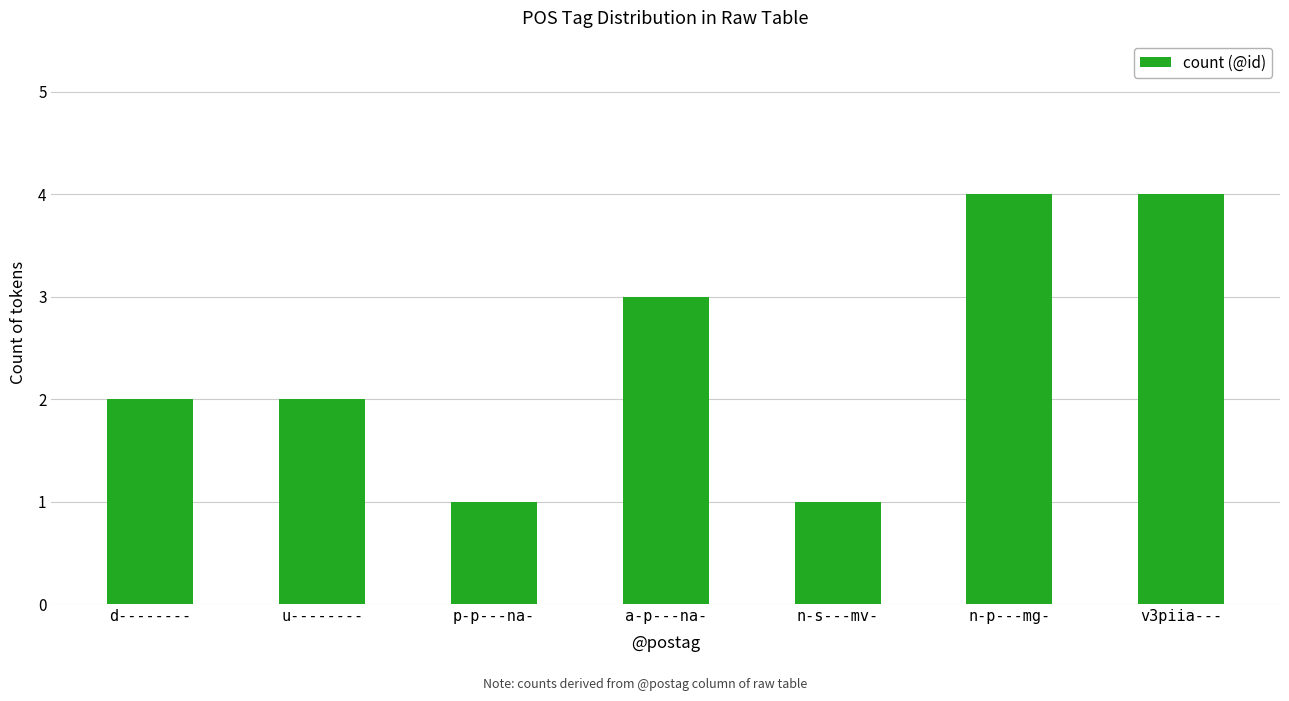

What is the label of the 6th bar from the left?

n-p---mg-